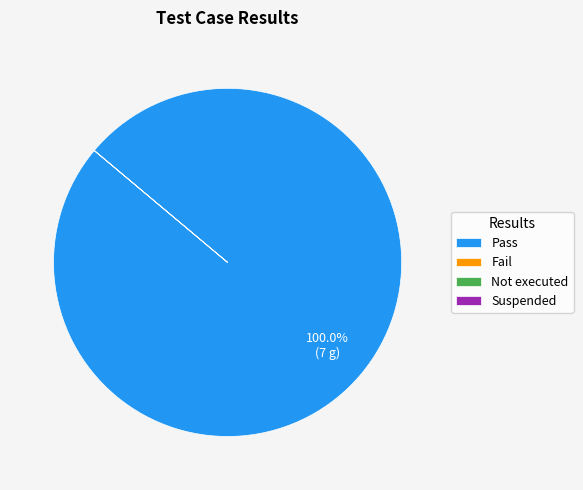

Which category has the biggest portion of the pie?

Pass